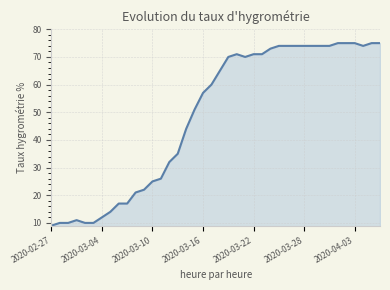

What is the difference between the maximum and minimum values?

66